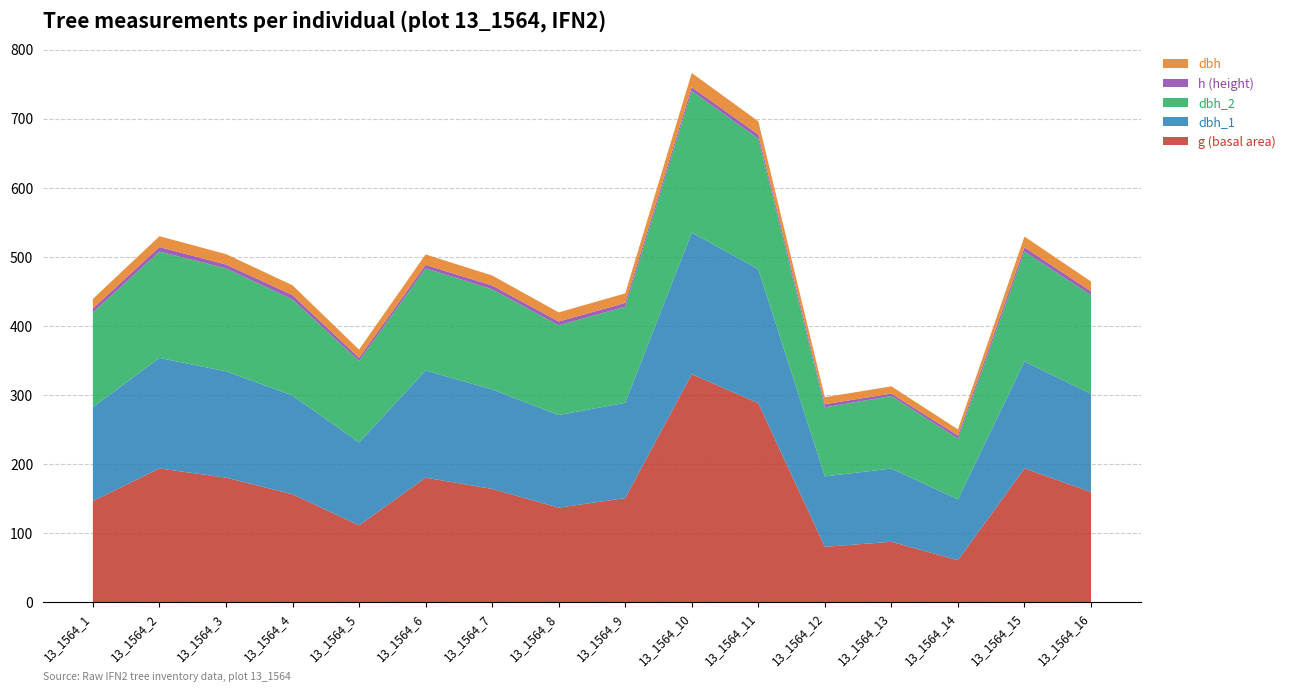

Reading right to left, transcribe all the data shown in this chart.

g: 159.5	193.6	60.8	87.4	80.1	288.0	330.1	150.7	136.8	164.0	180.3	111.2	156.2	180.3	193.6	146.3
dbh_1: 142.0	155.0	88.0	106.0	102.0	194.0	205.0	138.0	134.0	144.0	155.0	120.0	143.0	154.0	160.0	136.0
dbh_2: 143.0	159.0	88.0	105.0	100.0	189.0	205.0	139.0	130.0	145.0	148.0	118.0	139.0	149.0	154.0	137.0
h: 5.5	6.0	4.5	3.5	4.5	6.0	5.5	5.5	5.5	5.5	5.0	4.5	6.5	5.5	6.5	6.0
dbh: 14.2	15.7	8.8	10.6	10.1	19.1	20.5	13.8	13.2	14.4	15.2	11.9	14.1	15.2	15.7	13.7